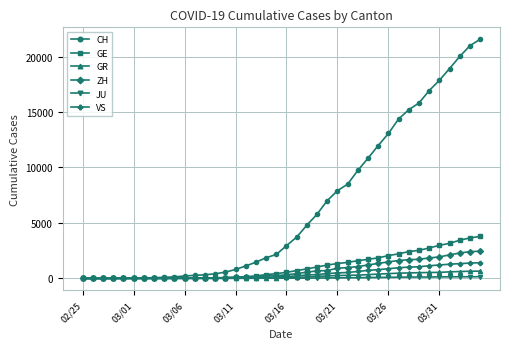

Which series has the widest spread of values?

CH